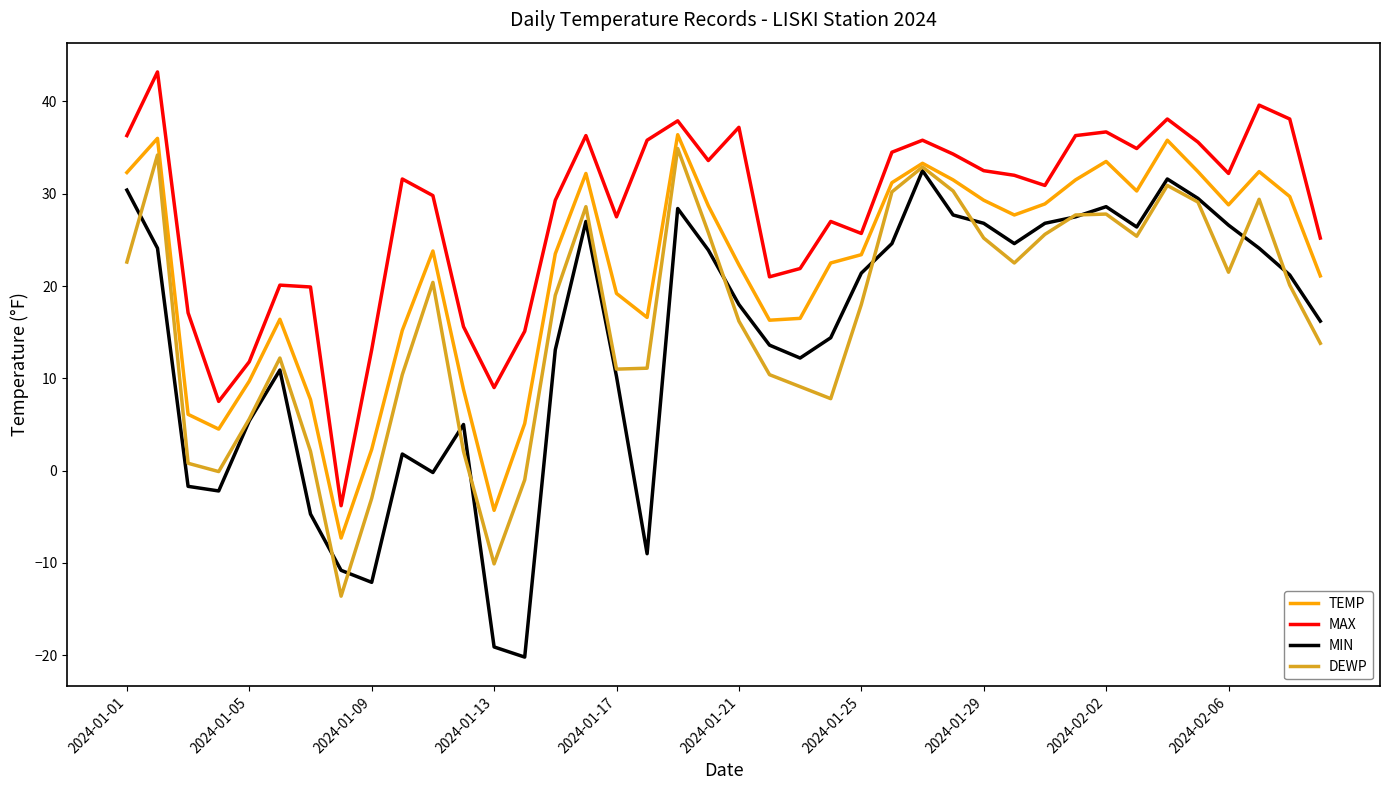

Which series has the largest range (max minus min)?

MIN